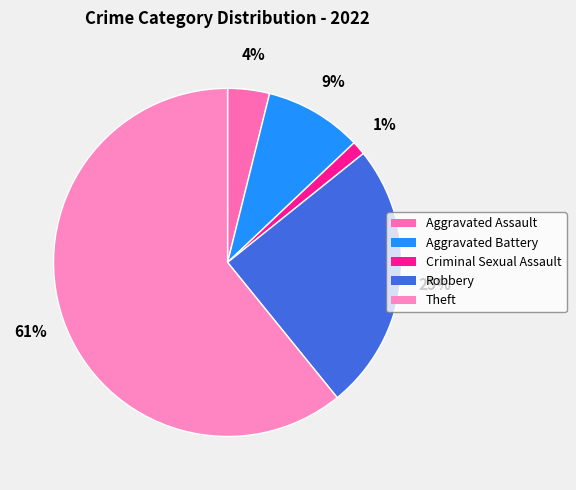

True or false: Criminal Sexual Assault accounts for 1% of the total.

True